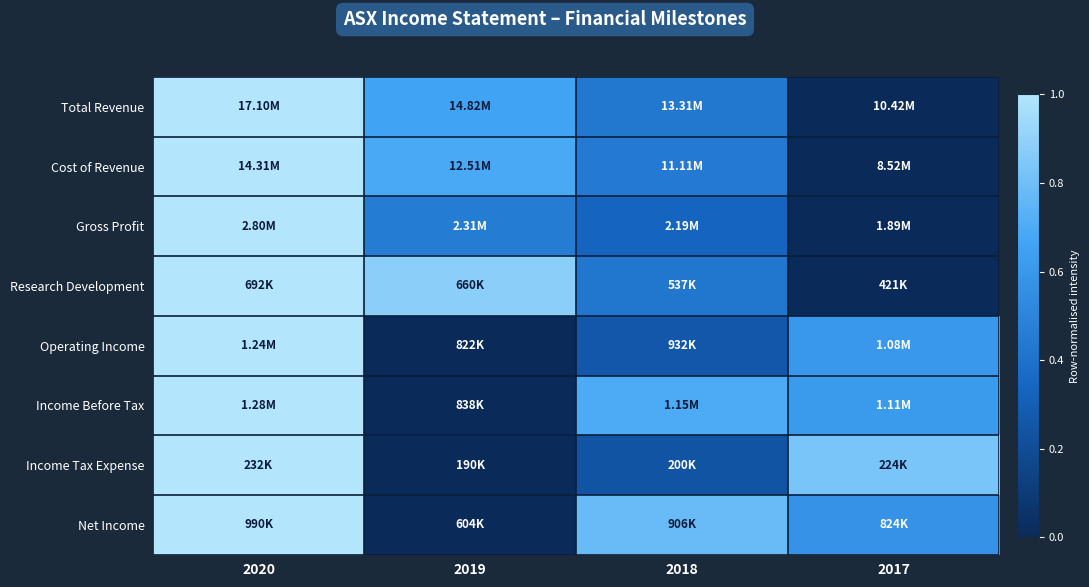

At which category does the chart reach its peak across all series?

2020